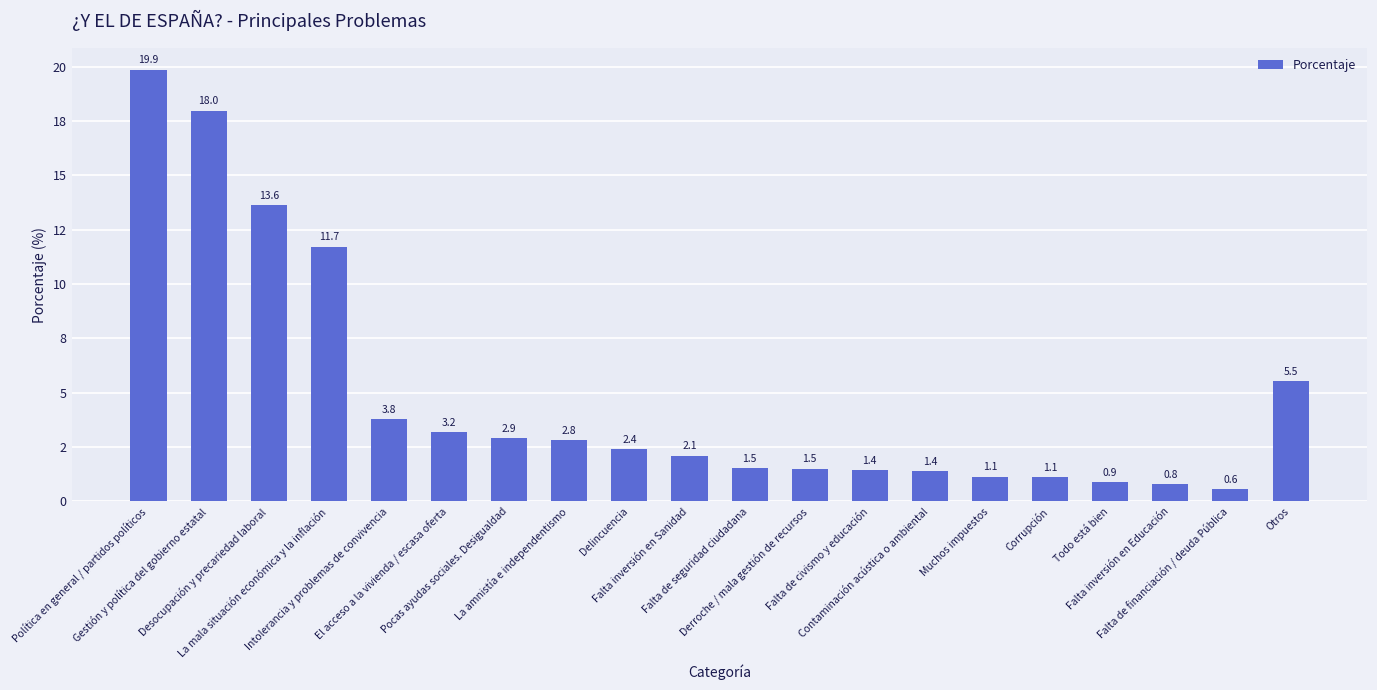

The chart shows a value of 2.3 at Derroche / mala gestión de recursos. True or false?

False